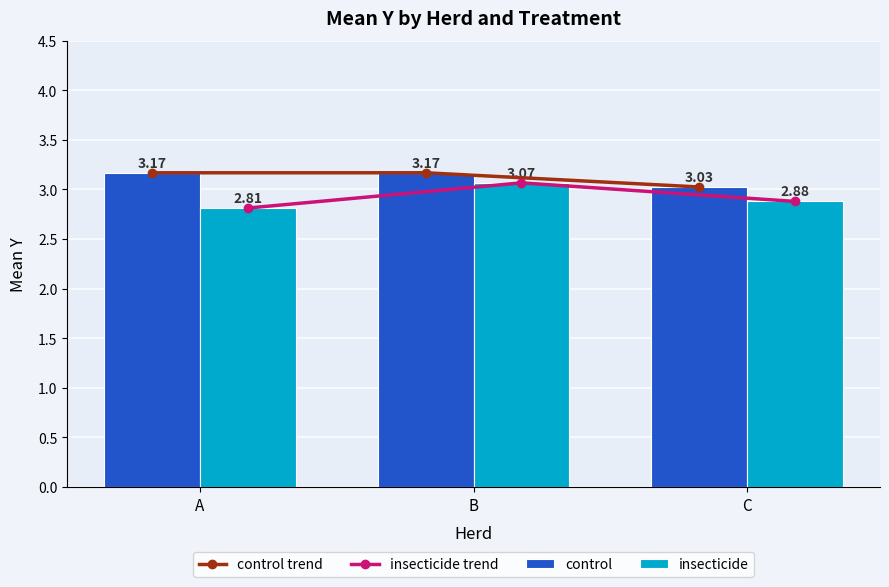

What is the value of the control trend bar at the 2nd from the left?

3.2